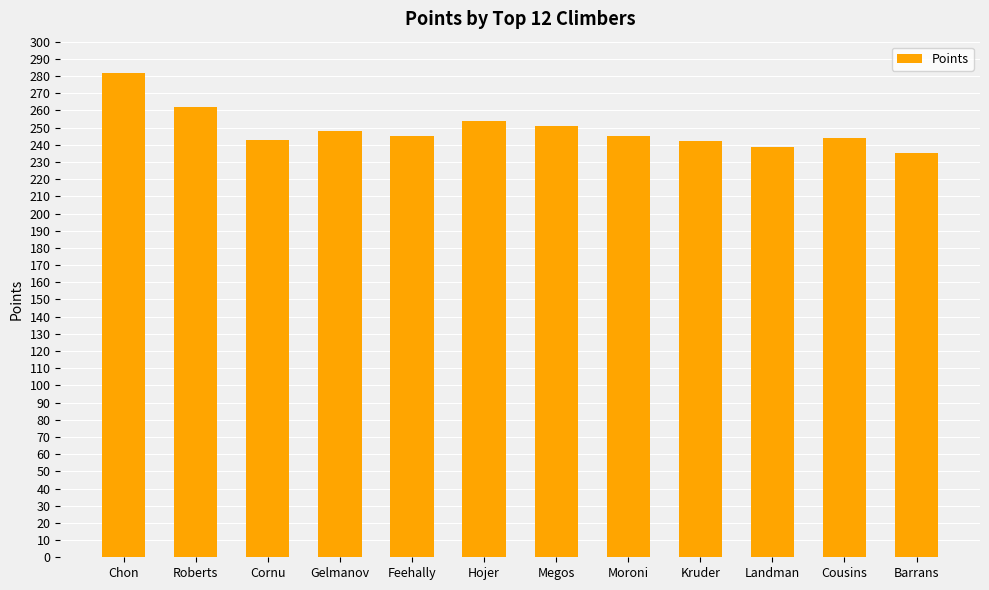

What value does the data have at Roberts?

262